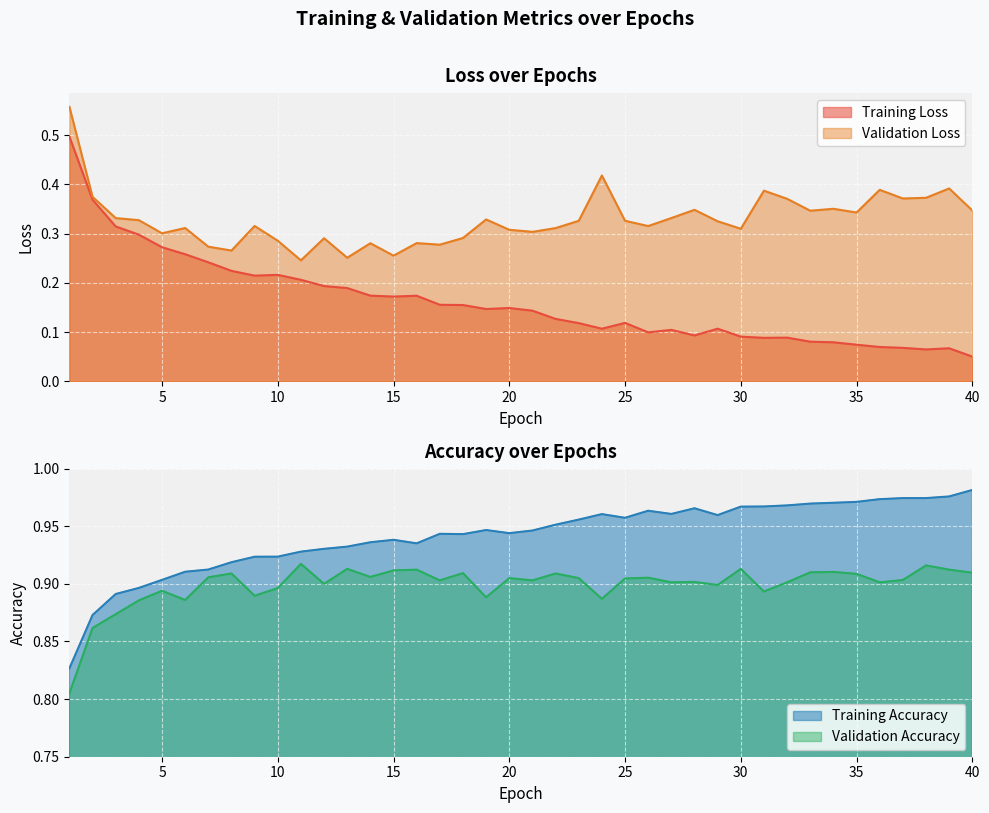

What are all the series names shown in the legend?

Training Loss, Validation Loss, Training Accuracy, Validation Accuracy